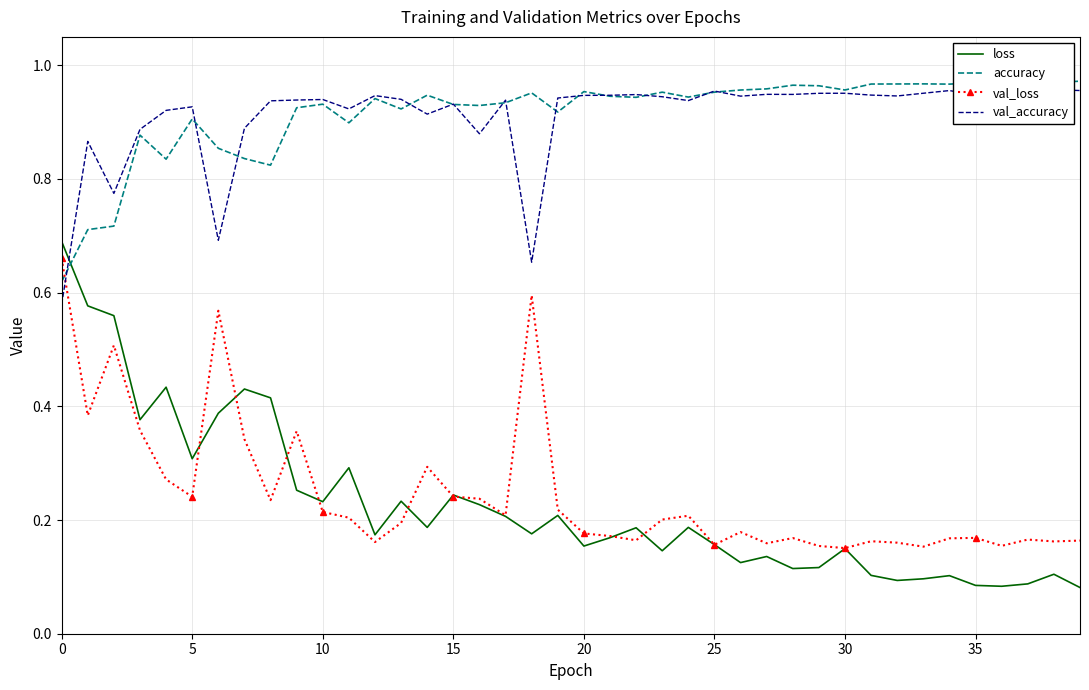

Is it true that val_accuracy equals 0.9 at 14?

True